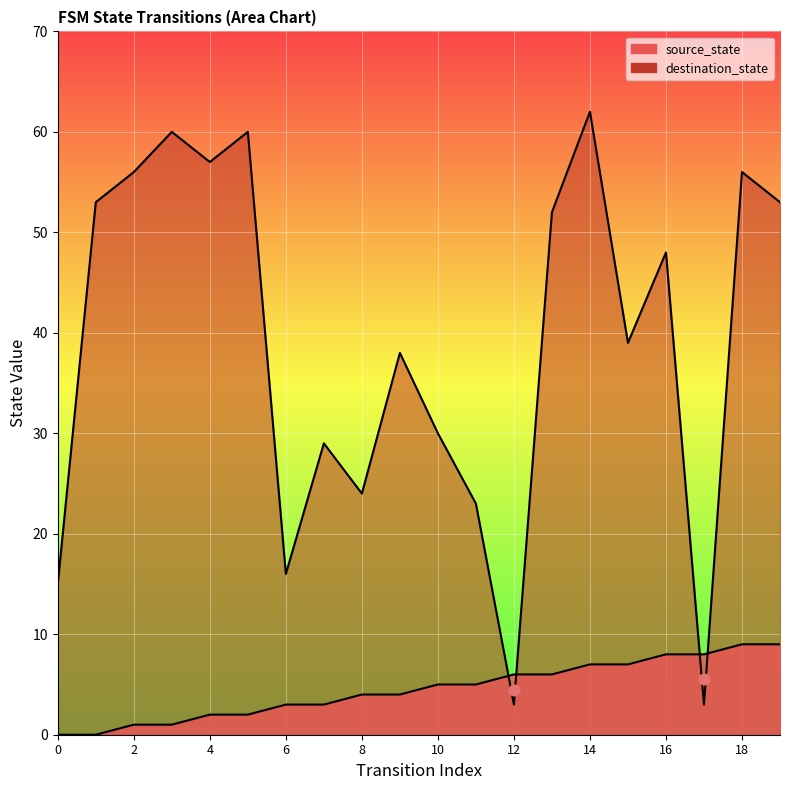

Which series has the largest Y range (max minus min)?

destination_state